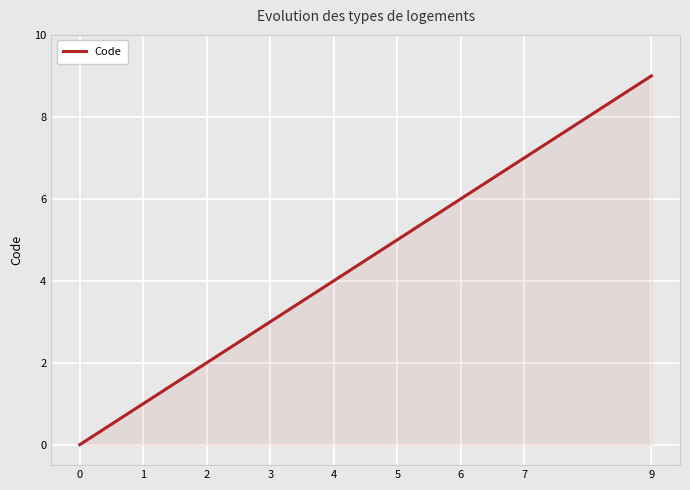

At which label is the value closest to 4?

4